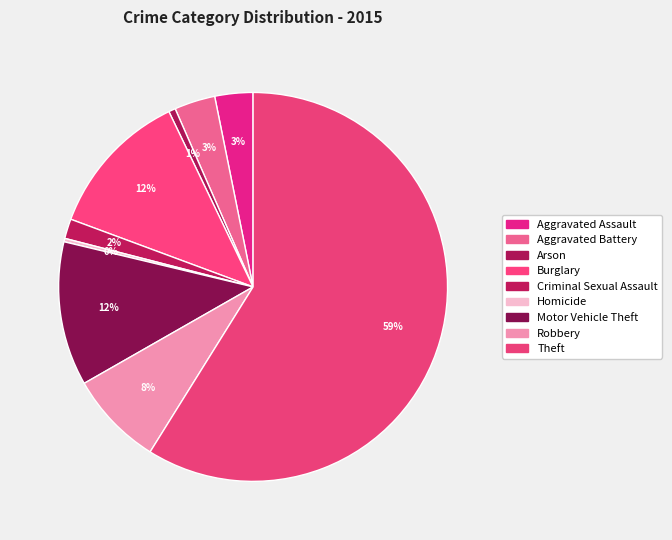

Count the number of slices in the pie.

9